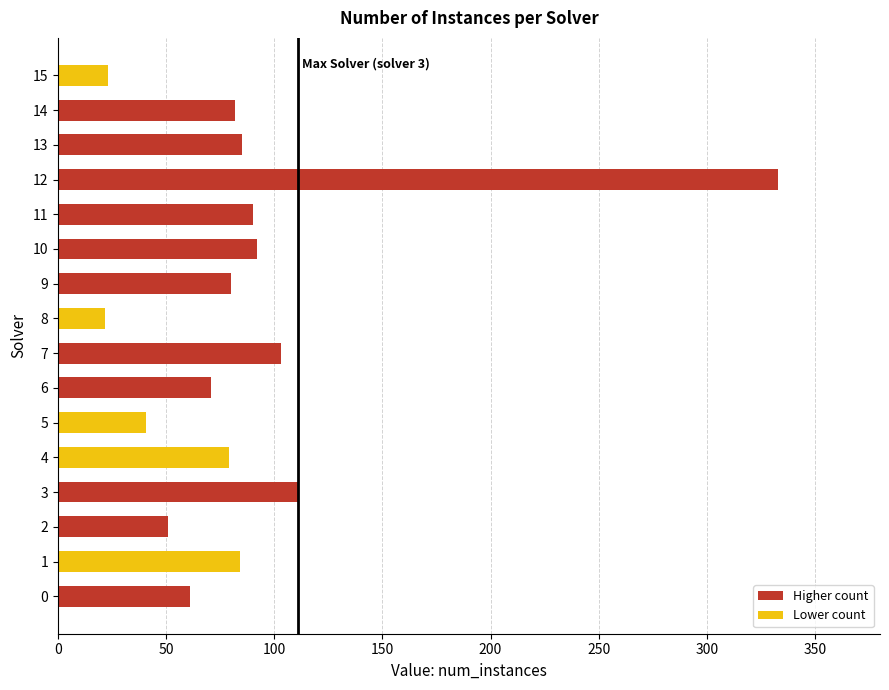

What is the ratio of the value at 11 to the value at 8?

4.1